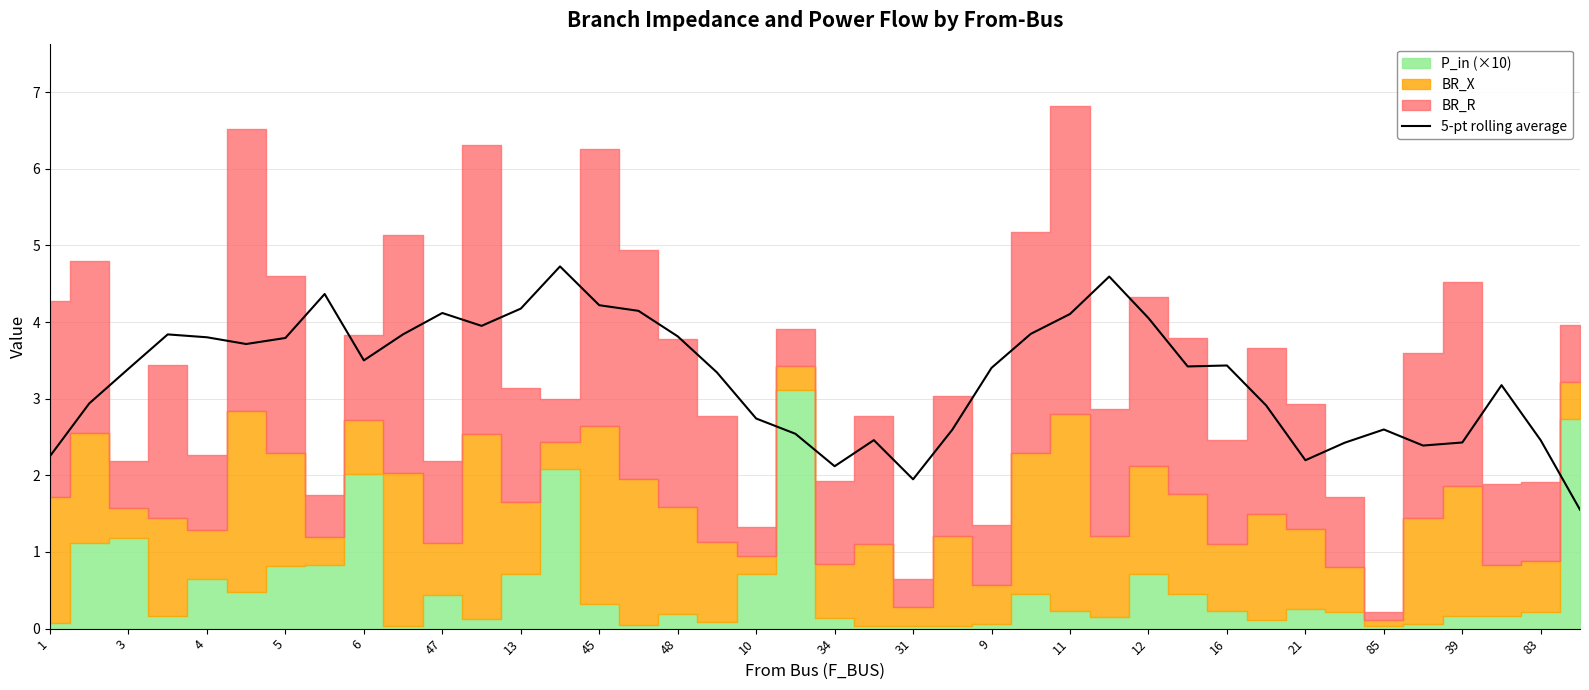

The 5-pt rolling average series shows 3.6 at 34. True or false?

False